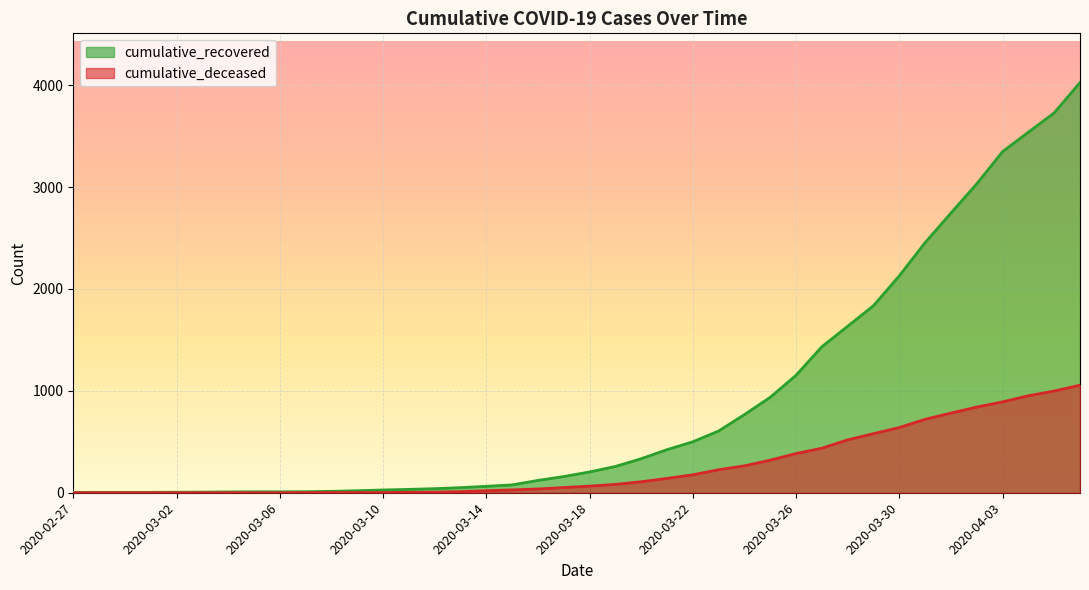

Which has a higher value, 2020-03-23 or 2020-03-26?

2020-03-26